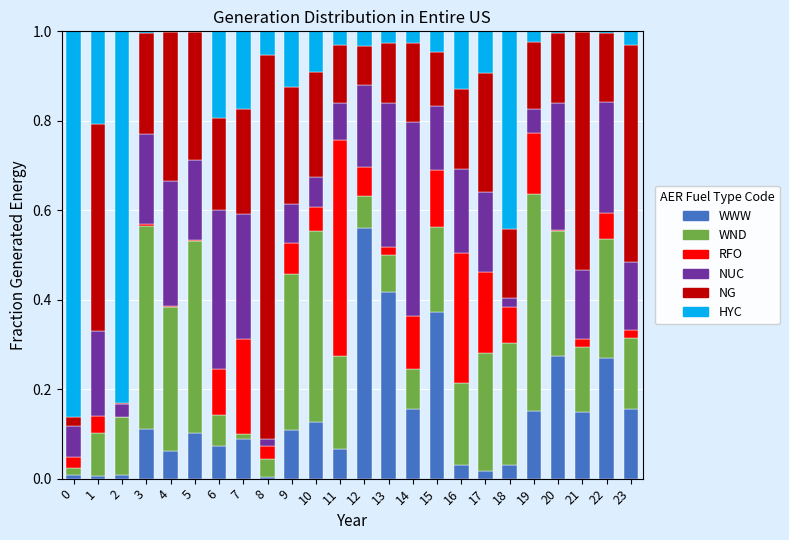

What is the total value across all series at 6?

1.0